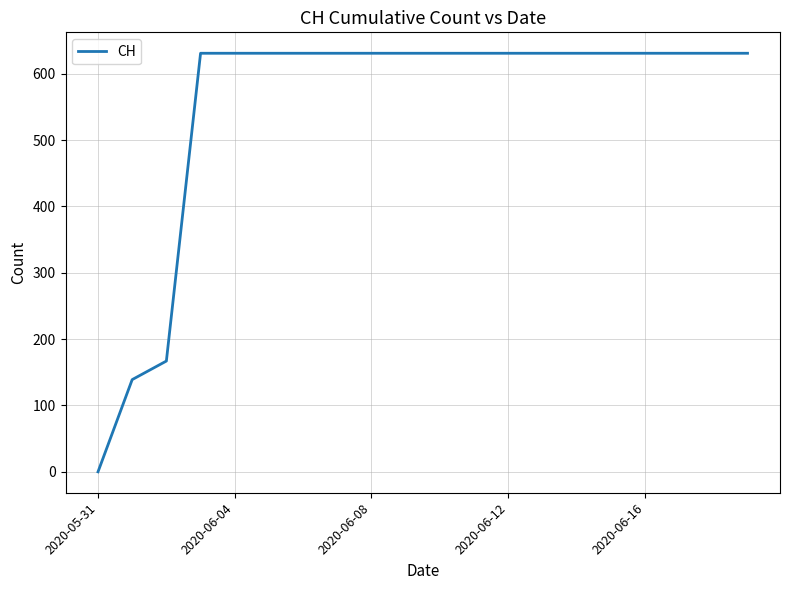

What is the maximum value shown in the chart?

631